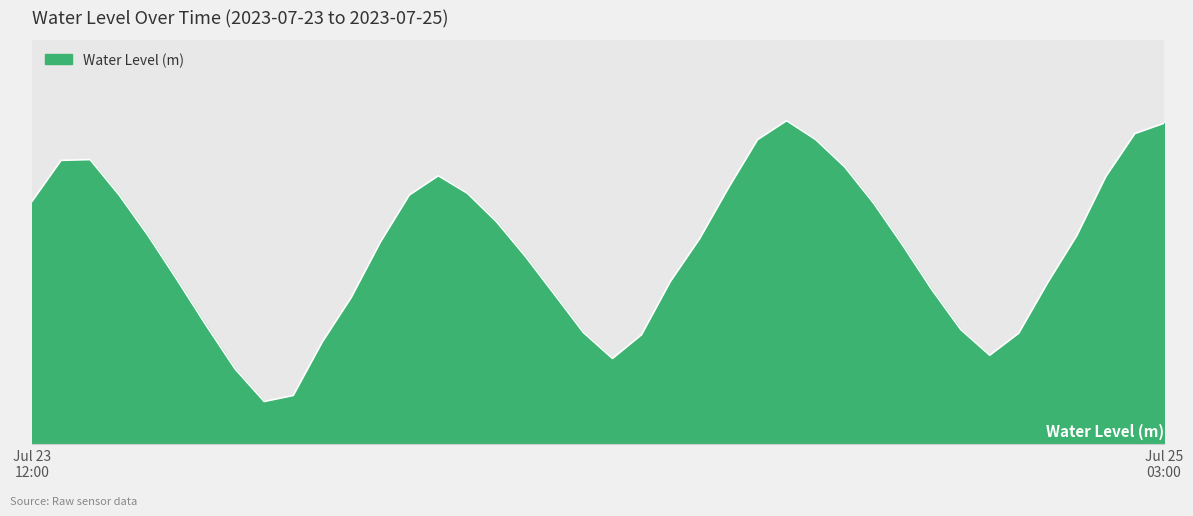

Rank the categories by value from highest to lowest.

2023-07-24 14:00, 2023-07-25 03:00, 2023-07-25 02:00, 2023-07-24 15:00, 2023-07-24 13:00, 2023-07-23 14:00, 2023-07-23 13:00, 2023-07-24 16:00, 2023-07-24 02:00, 2023-07-25 01:00, 2023-07-24 12:00, 2023-07-24 03:00, 2023-07-23 15:00, 2023-07-24 01:00, 2023-07-23 12:00, 2023-07-24 17:00, 2023-07-24 04:00, 2023-07-25 00:00, 2023-07-23 16:00, 2023-07-24 11:00, 2023-07-24 00:00, 2023-07-24 18:00, 2023-07-24 05:00, 2023-07-23 17:00, 2023-07-24 10:00, 2023-07-24 23:00, 2023-07-24 19:00, 2023-07-24 06:00, 2023-07-23 23:00, 2023-07-23 18:00, 2023-07-24 20:00, 2023-07-24 07:00, 2023-07-24 22:00, 2023-07-24 09:00, 2023-07-23 22:00, 2023-07-24 21:00, 2023-07-24 08:00, 2023-07-23 19:00, 2023-07-23 21:00, 2023-07-23 20:00